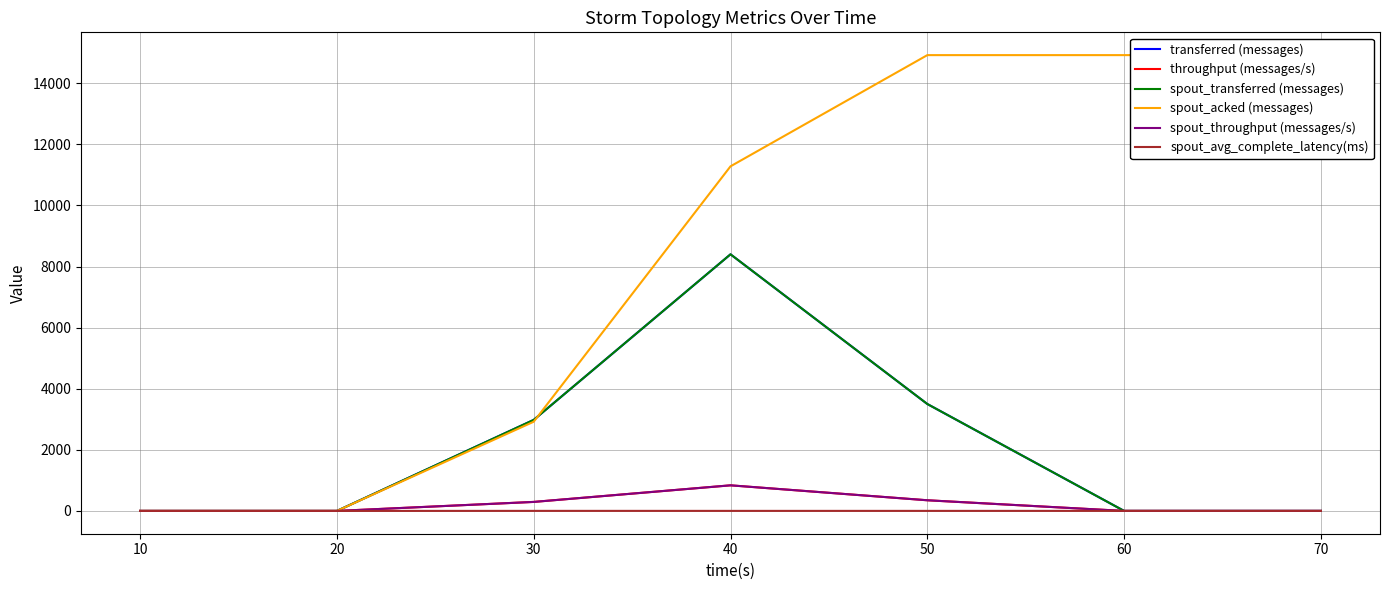

How many values in the spout_throughput (messages/s) series exceed 0?

3